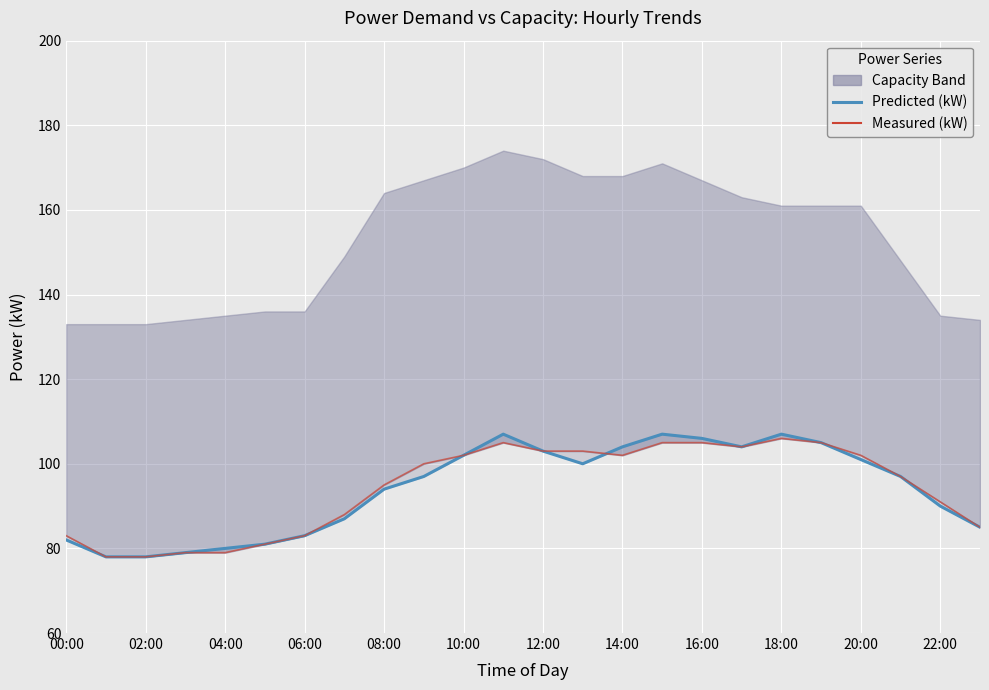

How many series are shown in this chart?

2